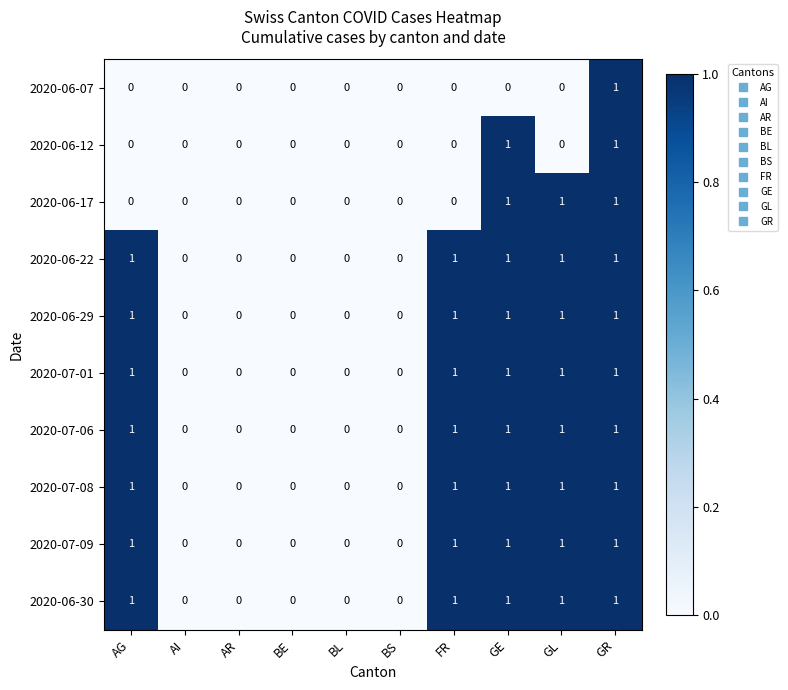

Count the 2020-06-29 values in the range 0 to 1.

10